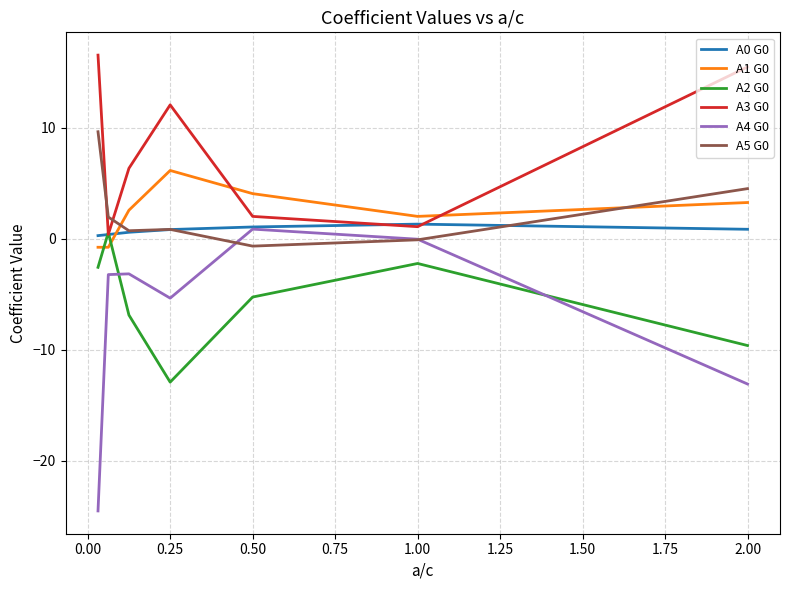

What is the sum of all A5 G0 values?

17.0